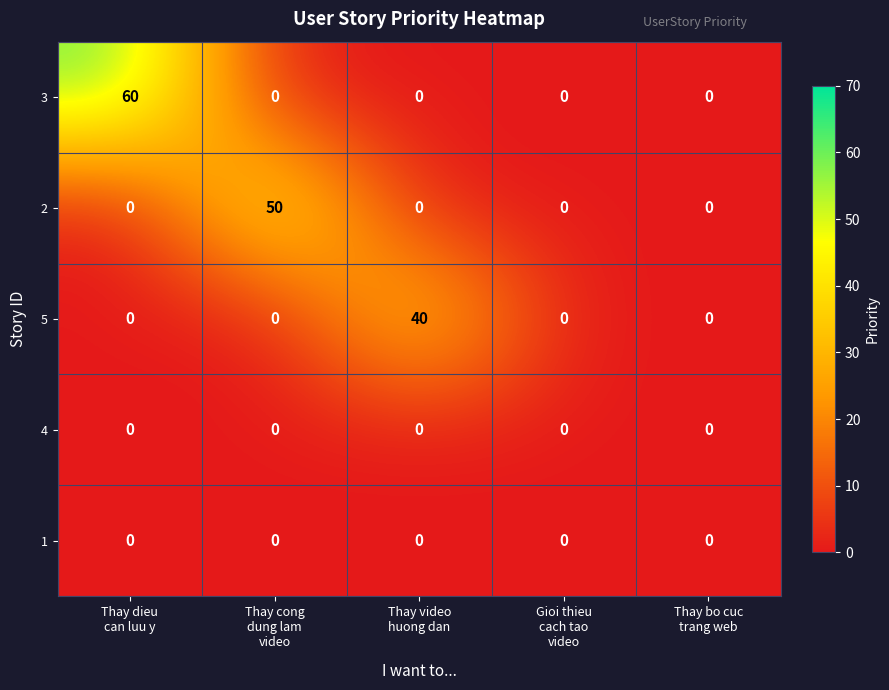

At how many categories does at least one series exceed 10?

3